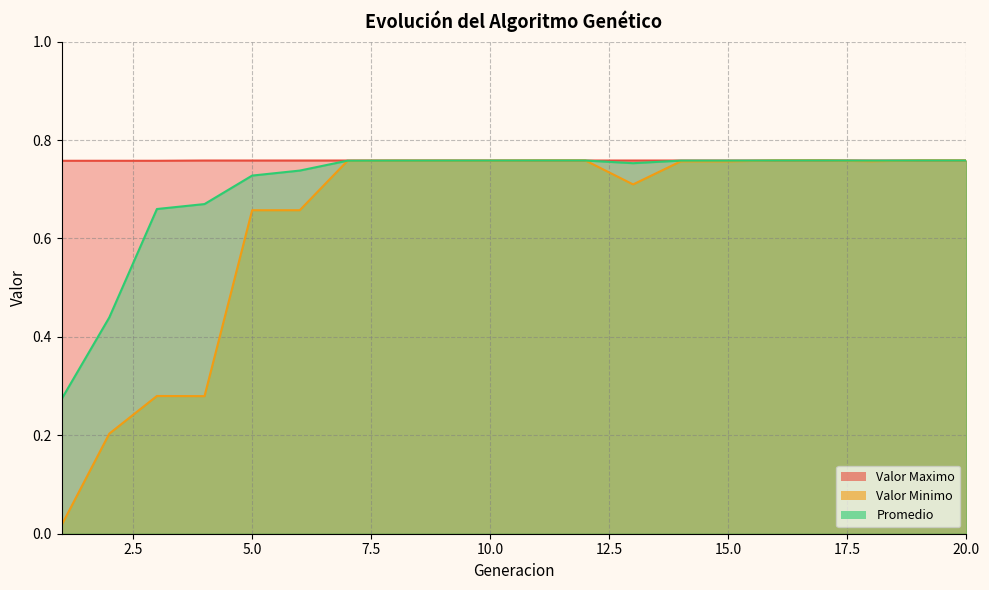

True or false: Promedio and Valor Minimo intersect in this chart.

False